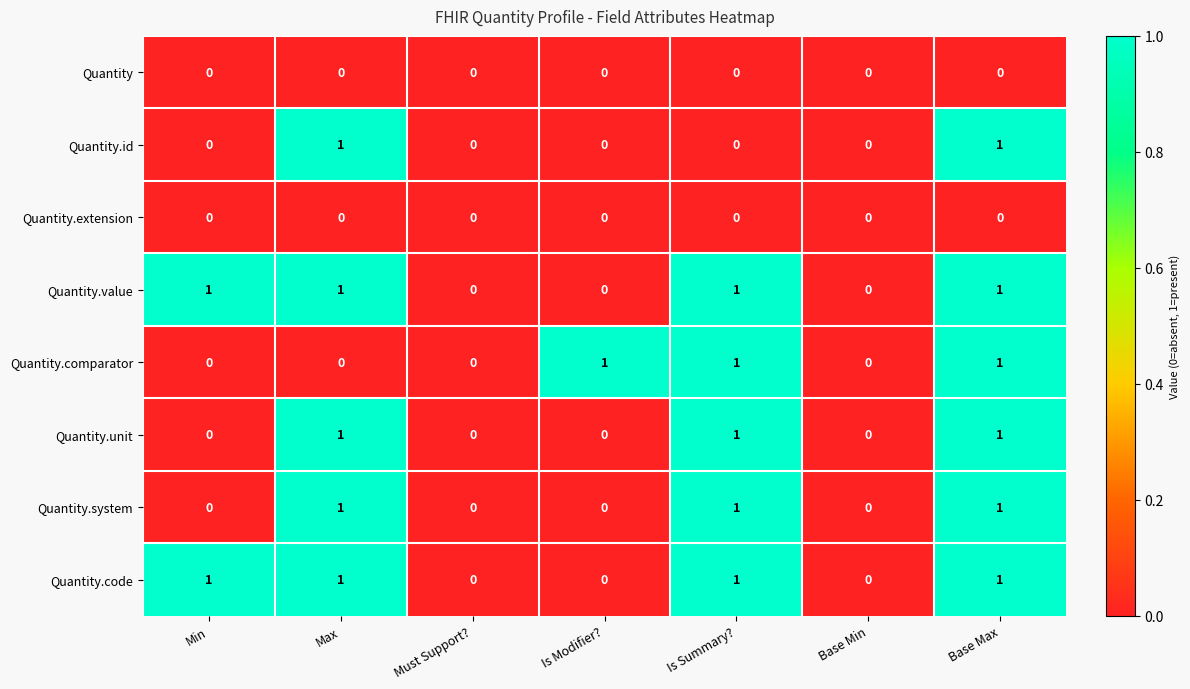

How many data points does each series have?

7